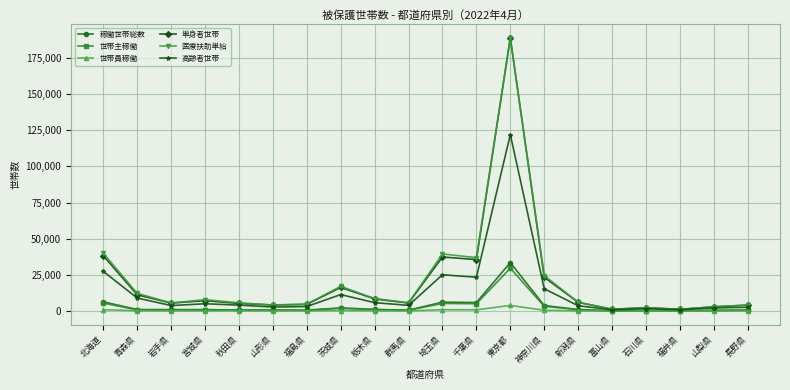

Which series has the widest spread of values?

単身者世帯